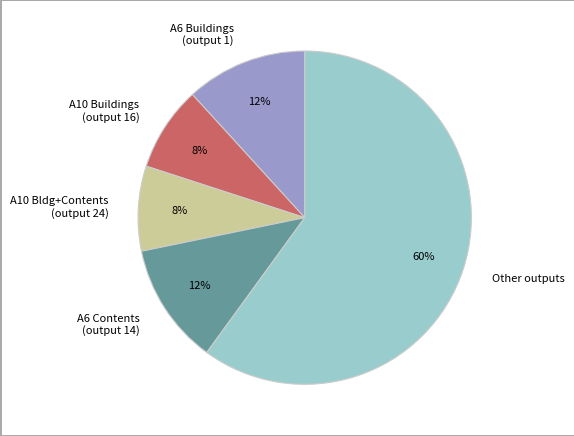

True or false: A6 Buildings (output 1) accounts for 21% of the total.

False